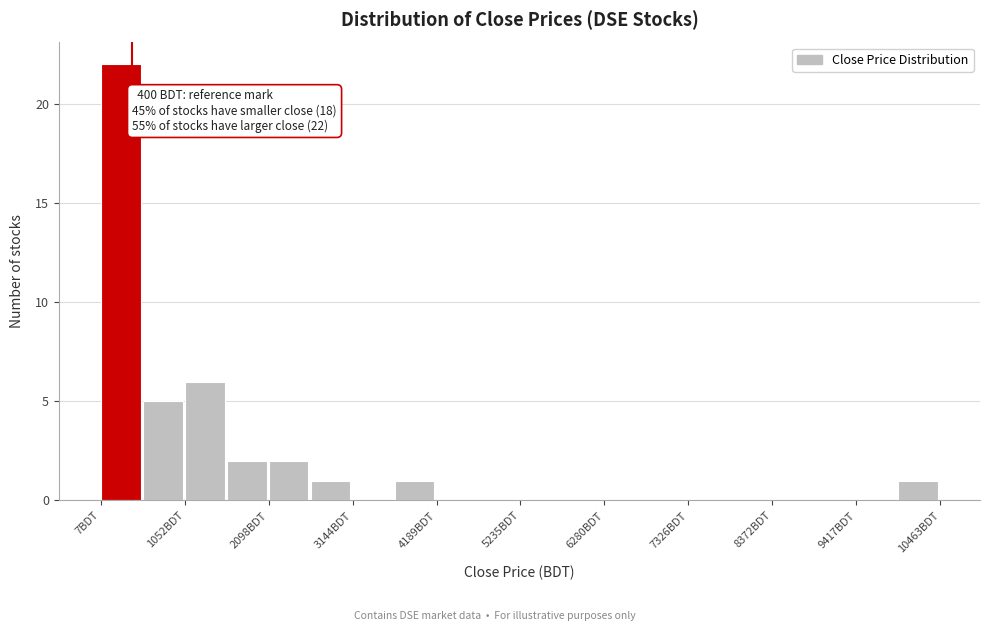

Around what value on the x-axis is the tallest bar? Give the approximate position of its centre, as read against the axis.

200